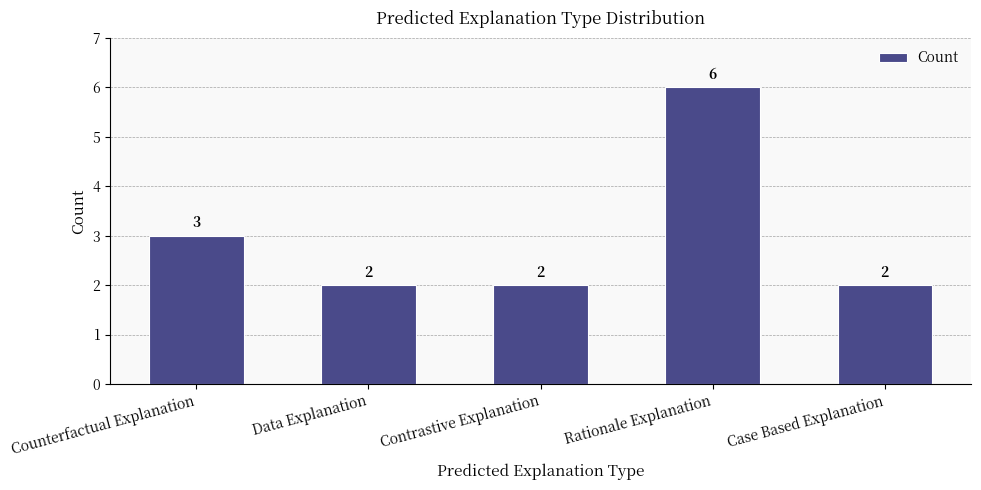

What is the difference between the maximum and minimum values?

4